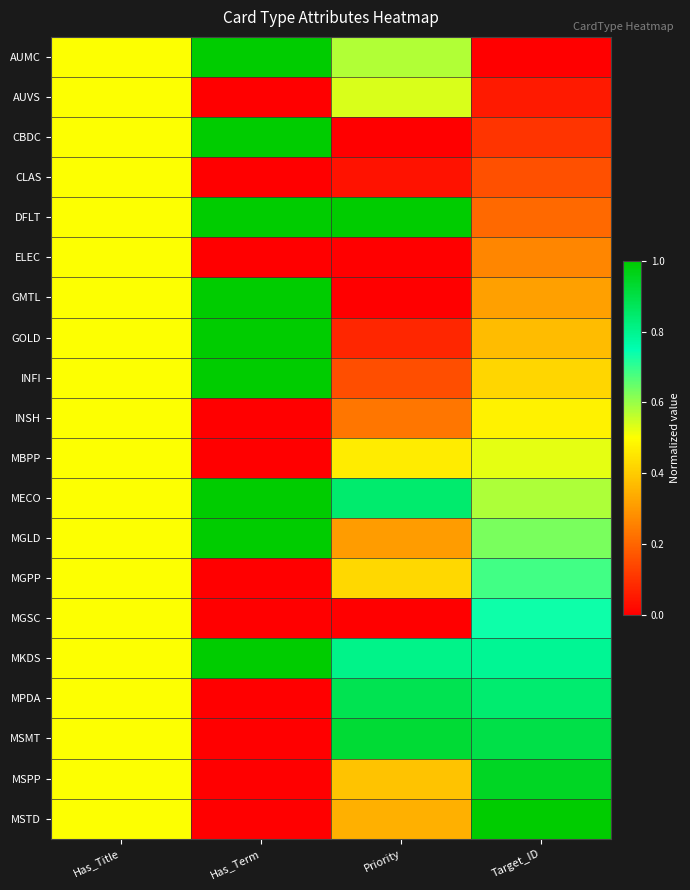

What is the spread (max minus min) of values at Has_Term?

1.0